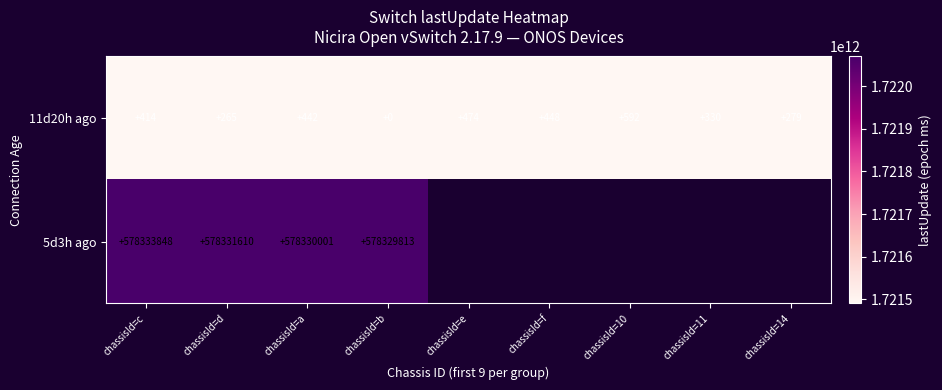

Rank the categories by 11d20h ago value from highest to lowest.

chassisId=10, chassisId=e, chassisId=f, chassisId=a, chassisId=c, chassisId=11, chassisId=14, chassisId=d, chassisId=b